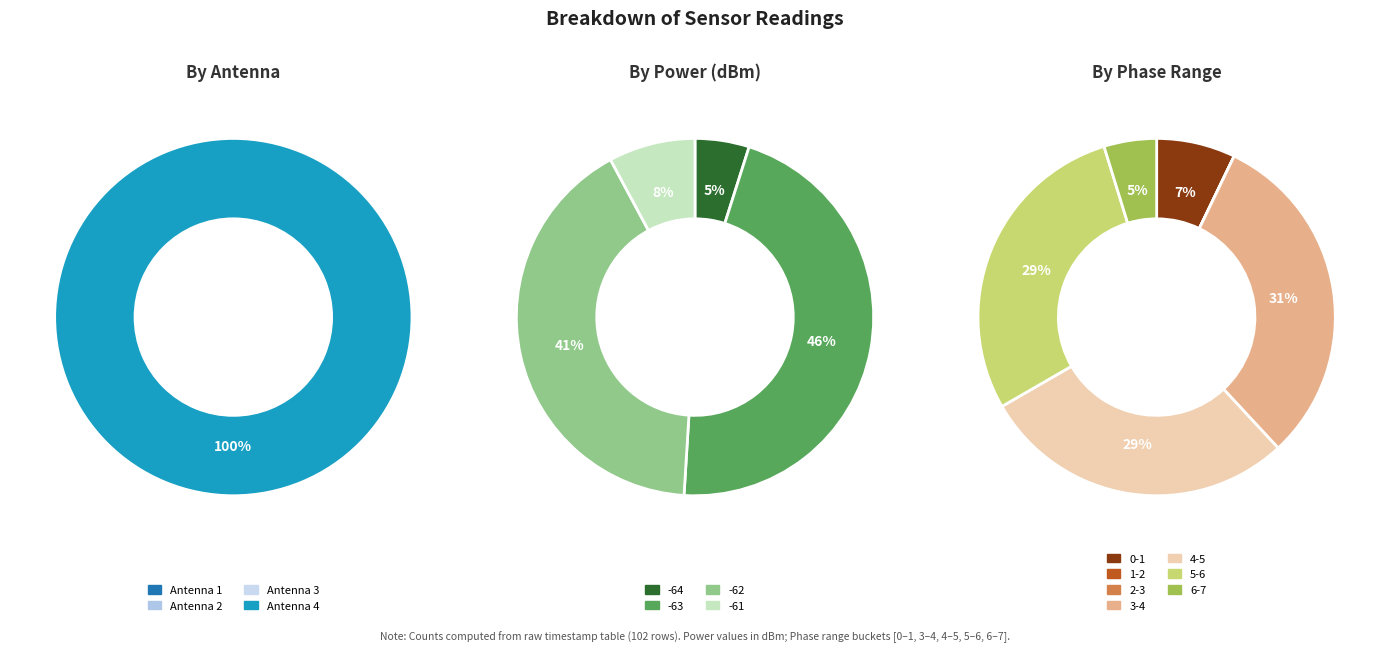

How many segments does this pie chart have?

4